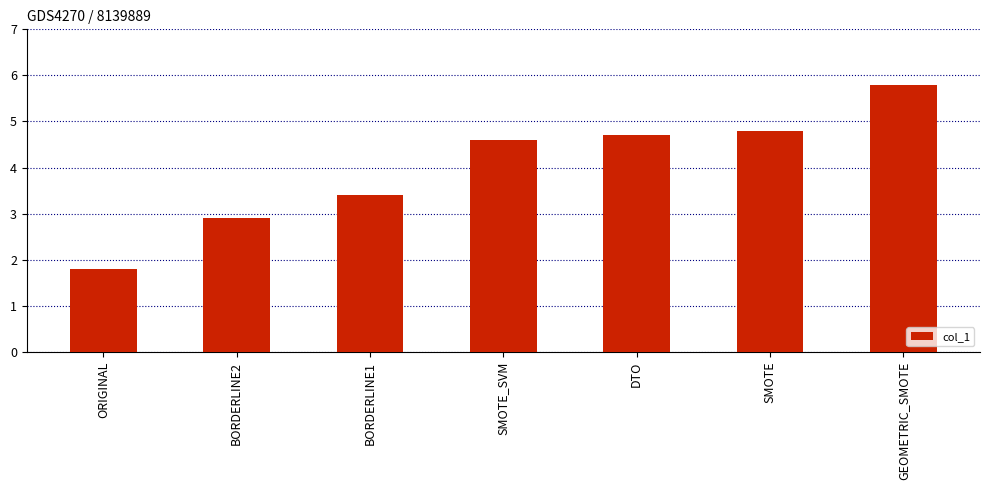

What is the difference between the second highest and minimum values?

3.0